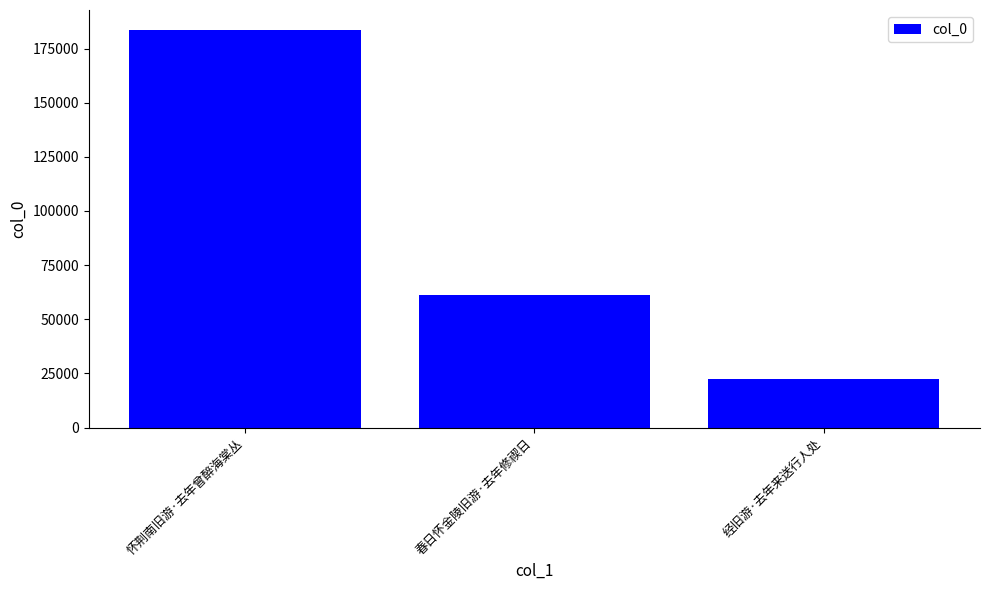

Which label corresponds to the smallest value in the chart?

经旧游·去年来送行人处